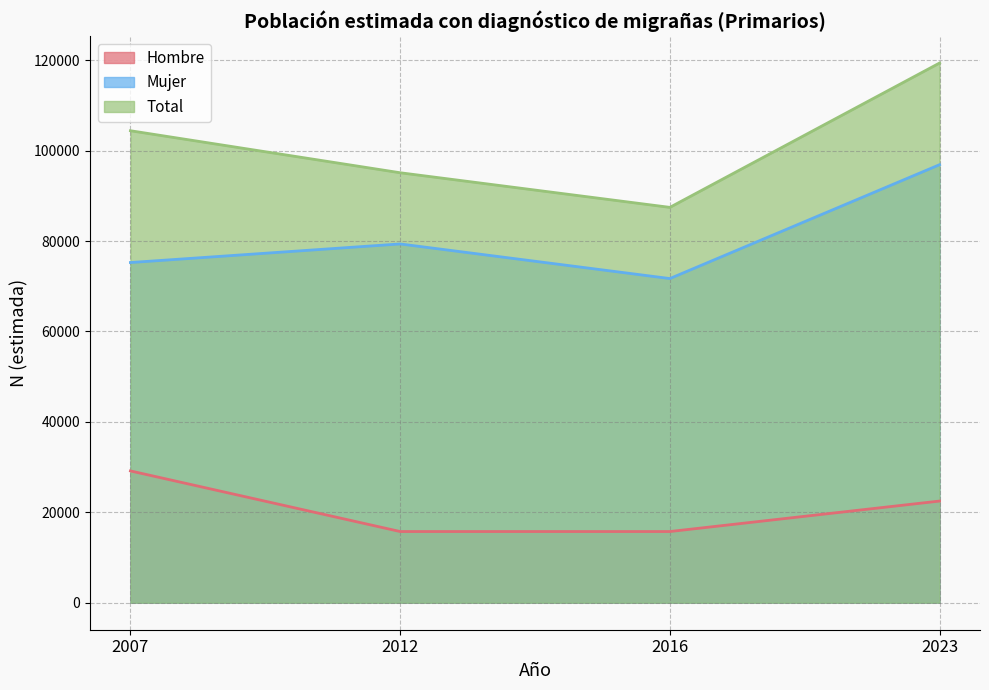

True or false: Total has a value of 60198 at 2016.

False